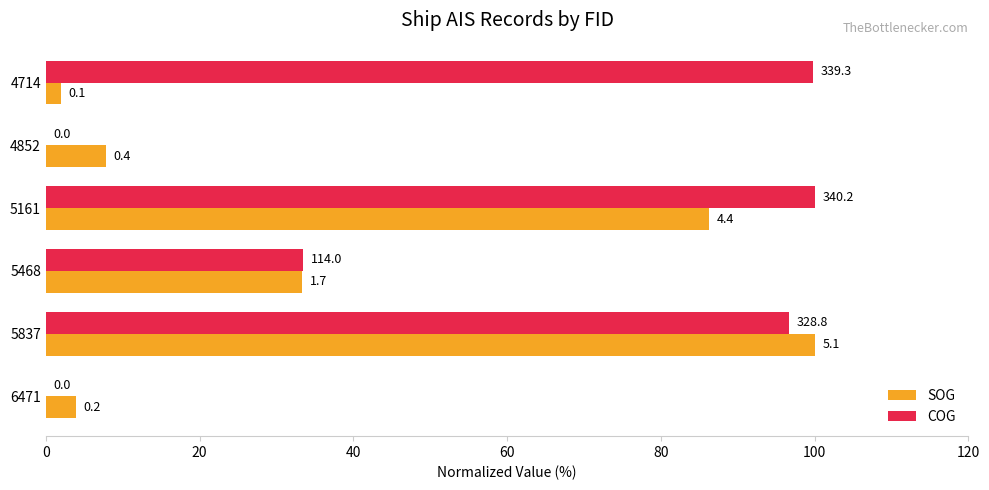

What are all the series names shown in the legend?

SOG, COG